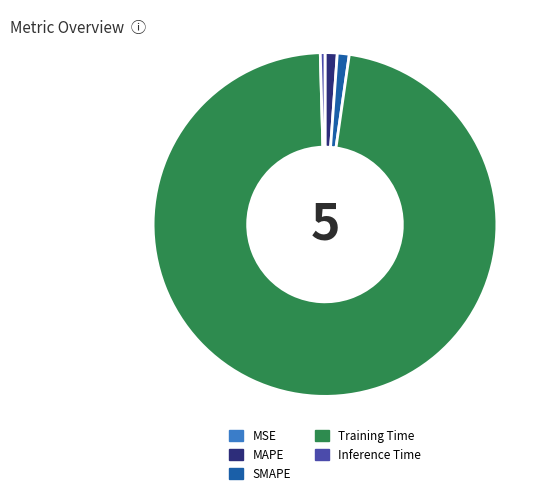

Is it true that Training Time is 84% of the pie?

False